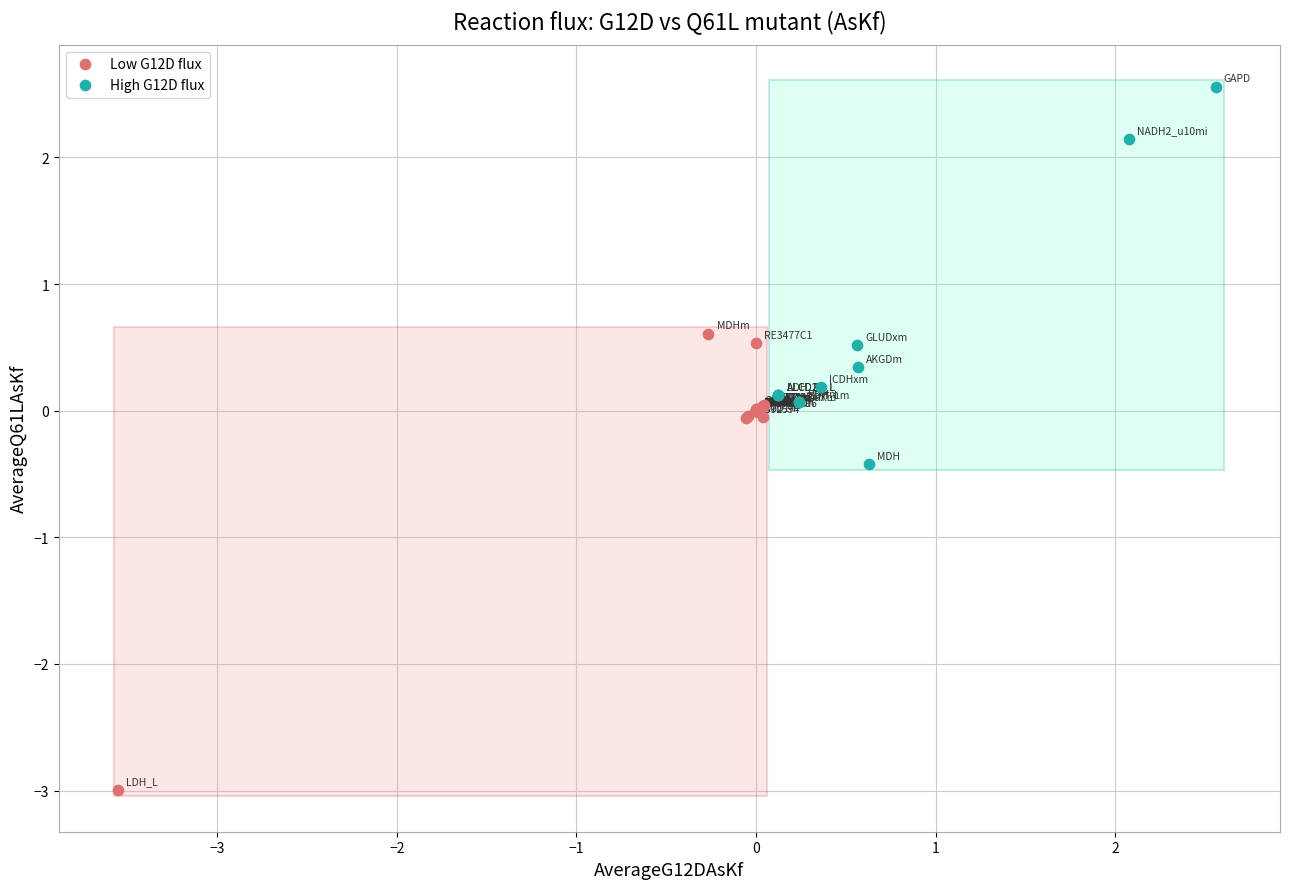

Which series has the largest Y range (max minus min)?

Low G12D flux